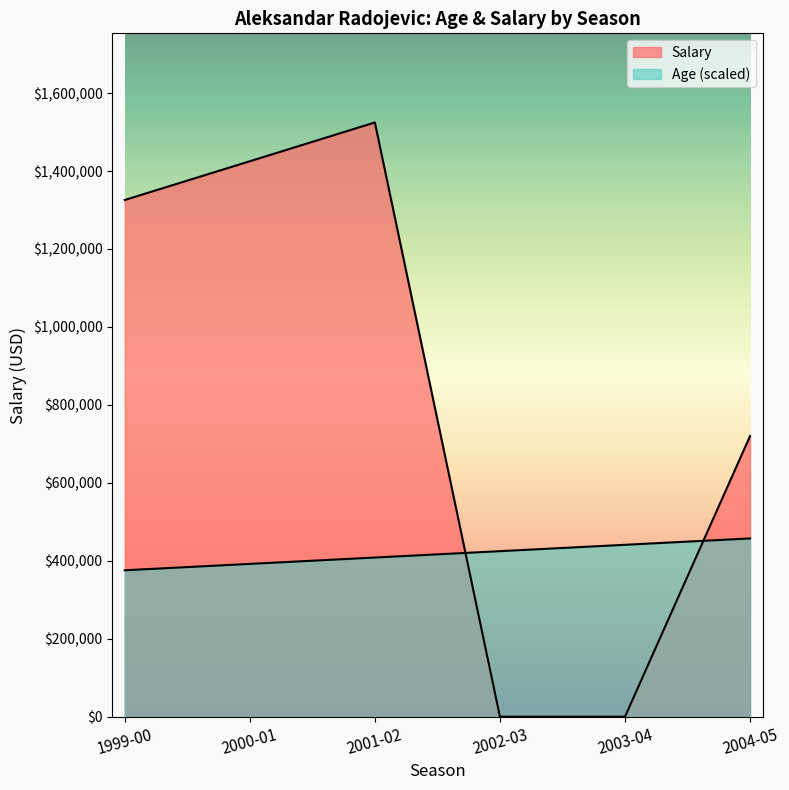

How many intersections are there between Salary and Age?

2